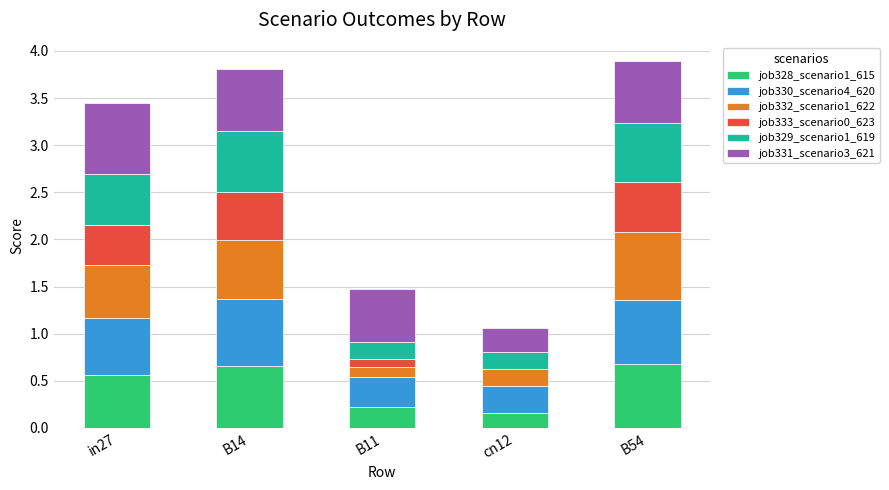

The job328_scenario1_615 series shows 0.7 at B14. True or false?

True